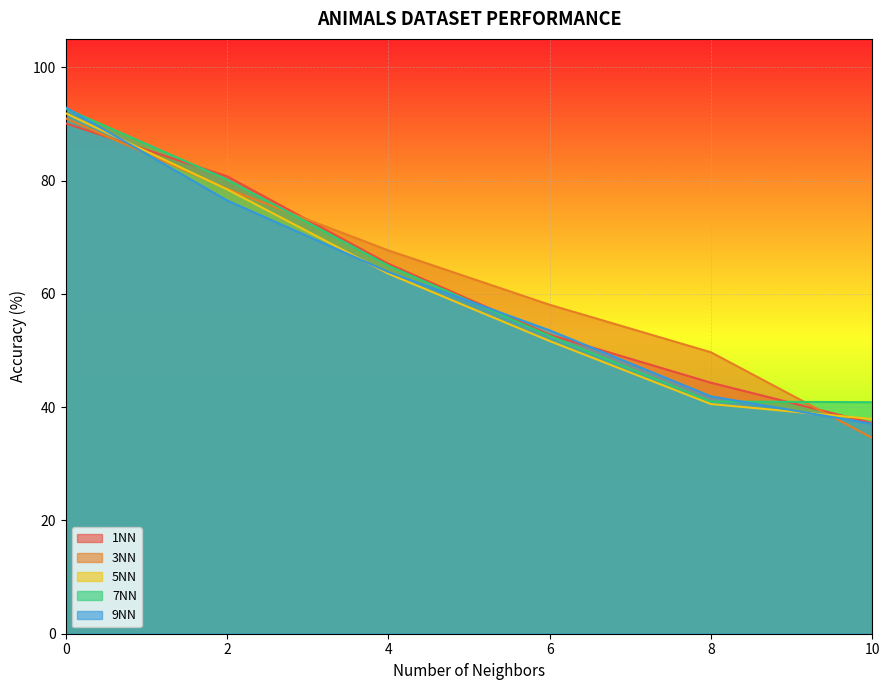

The value of 3NN at 2 is 128.9. True or false?

False